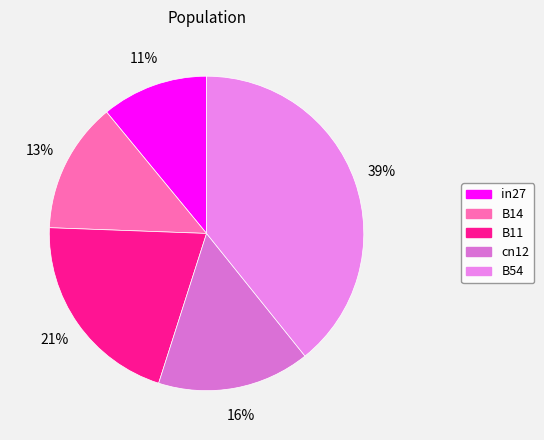

To the nearest percent, what is the combined percentage of cn12 and B54?

55%